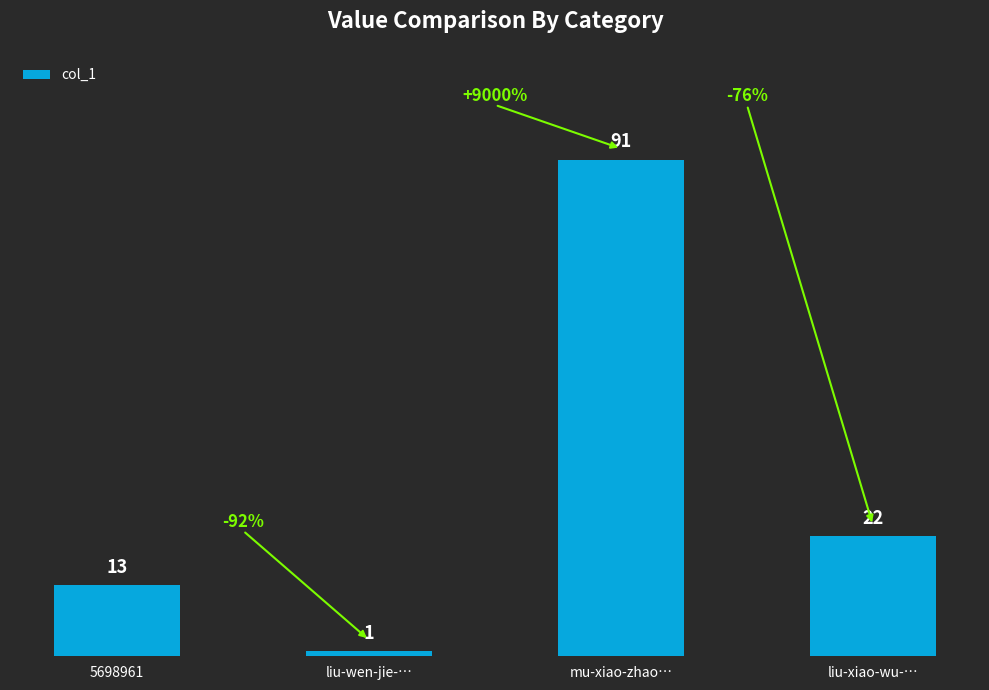

Are the bars horizontal?

No